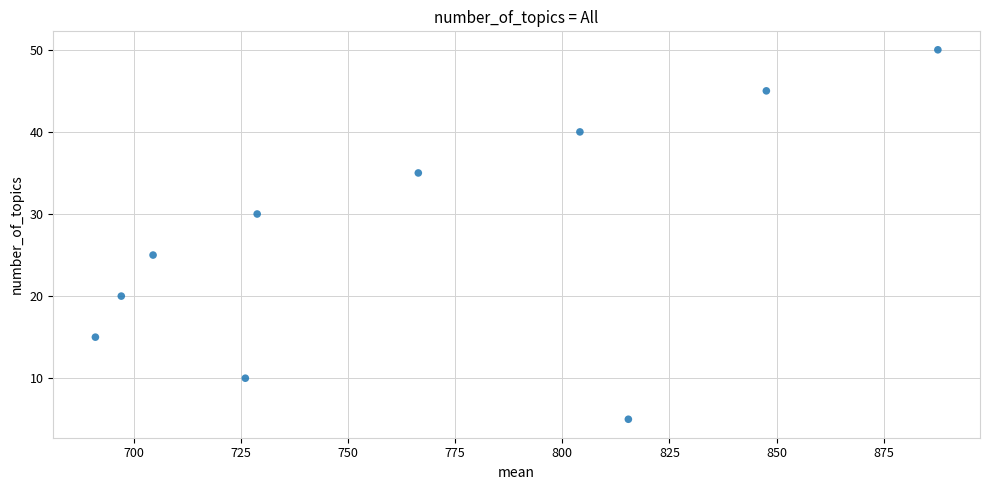

What is the average Y value?

28